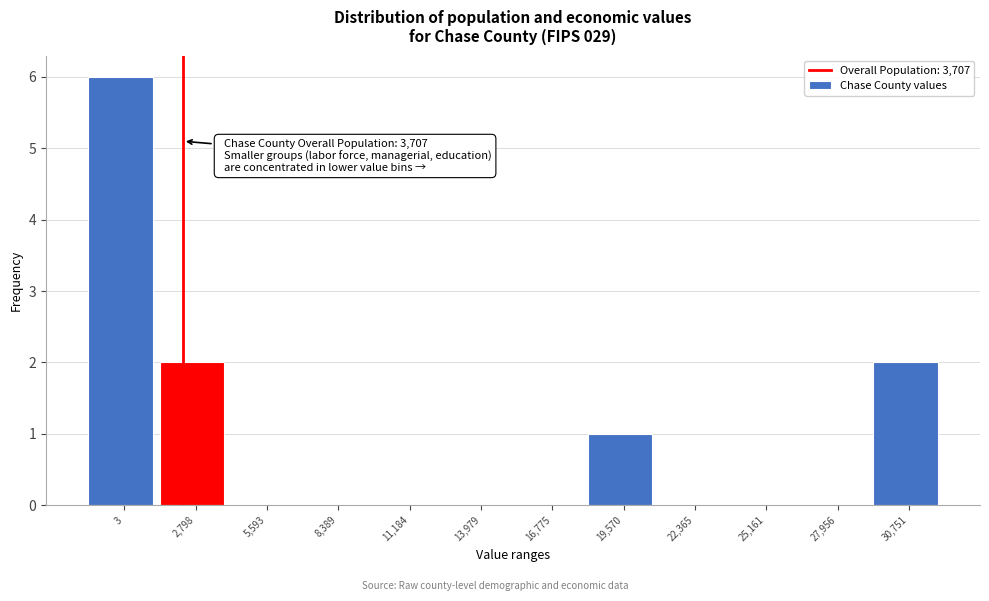

Reading left to right, transcribe all the data shown in this chart.

3=6	2,798=2	5,593=0	8,389=0	11,184=0	13,979=0	16,775=0	19,570=1	22,365=0	25,161=0	27,956=0	30,751=2